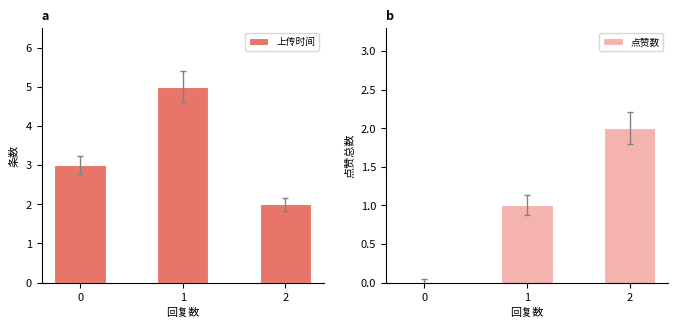

What is the sum of the 点赞数 values at 0 and 2?

2